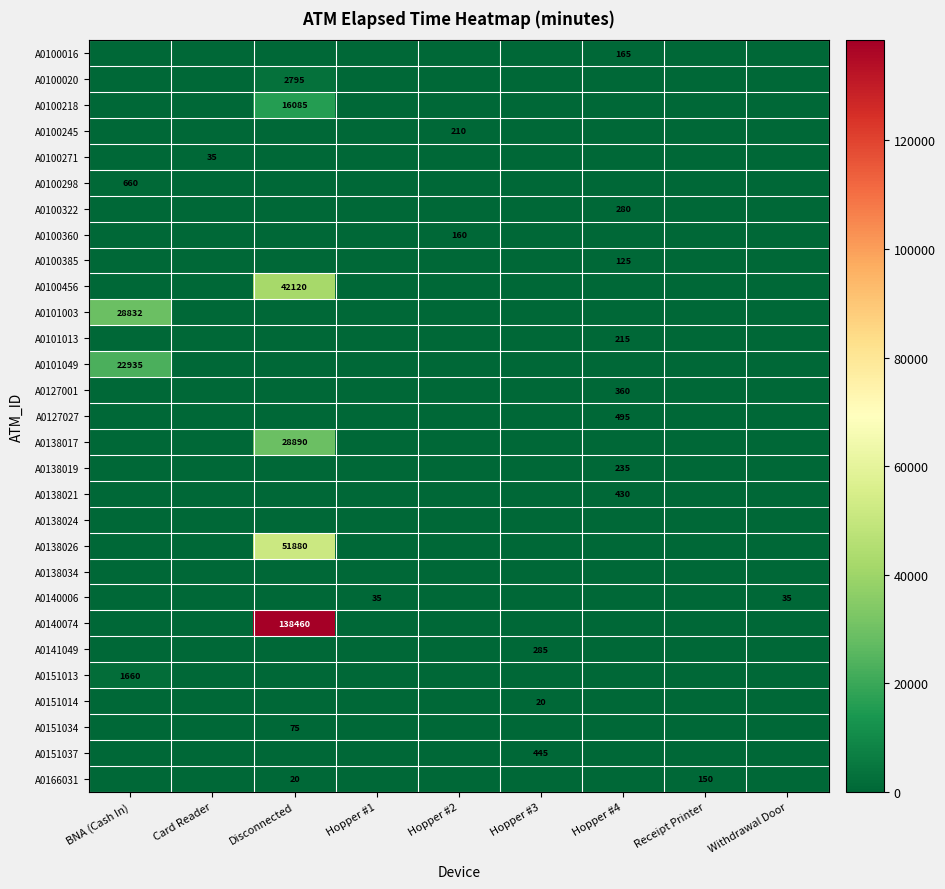

The A0100020 series shows 1741 at Disconnected. True or false?

False